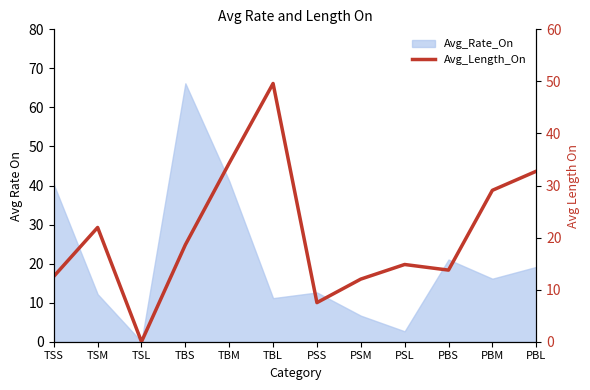

True or false: the data shows 3.9 at PBS.

False